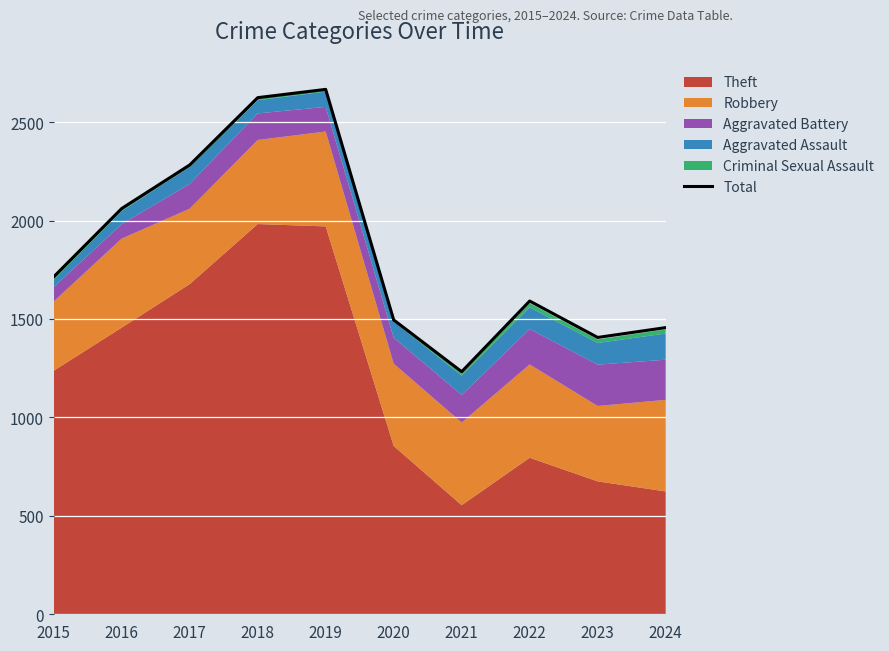

Reading right to left, extract all data points from this chart.

2024=1456	2023=1406	2022=1591	2021=1232	2020=1495	2019=2666	2018=2624	2017=2282	2016=2061	2015=1714